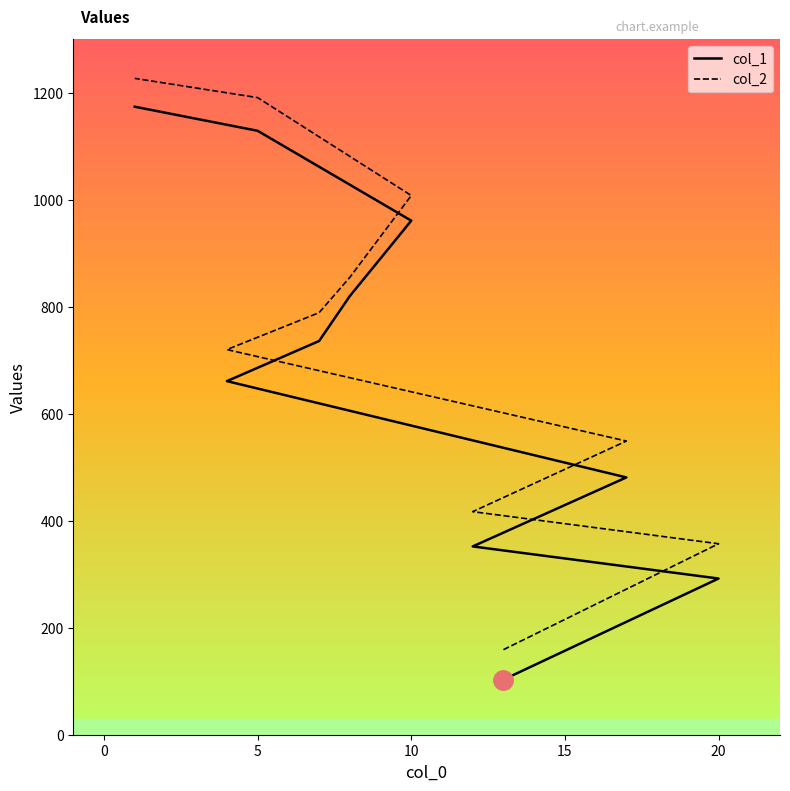

Is the value of col_2 at 15 greater than the value of col_1 at 7?

No